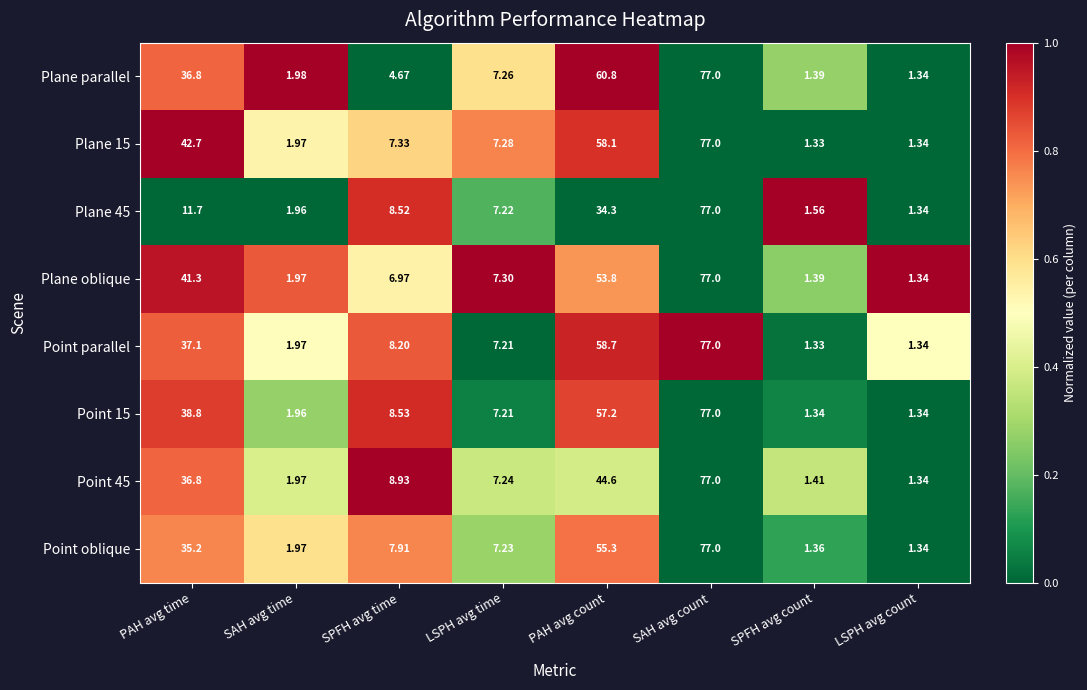

Which category has the lowest value in the Point oblique series?

LSPH avg count